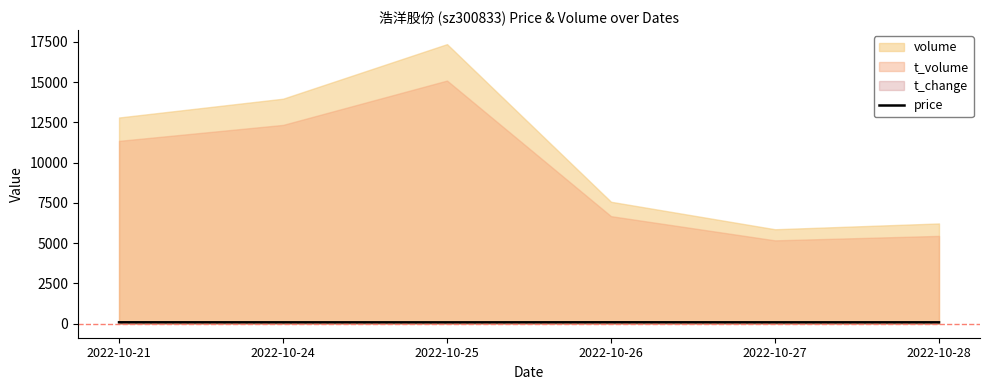

Between 2022-10-21 and 2022-10-24, which is larger?

2022-10-21